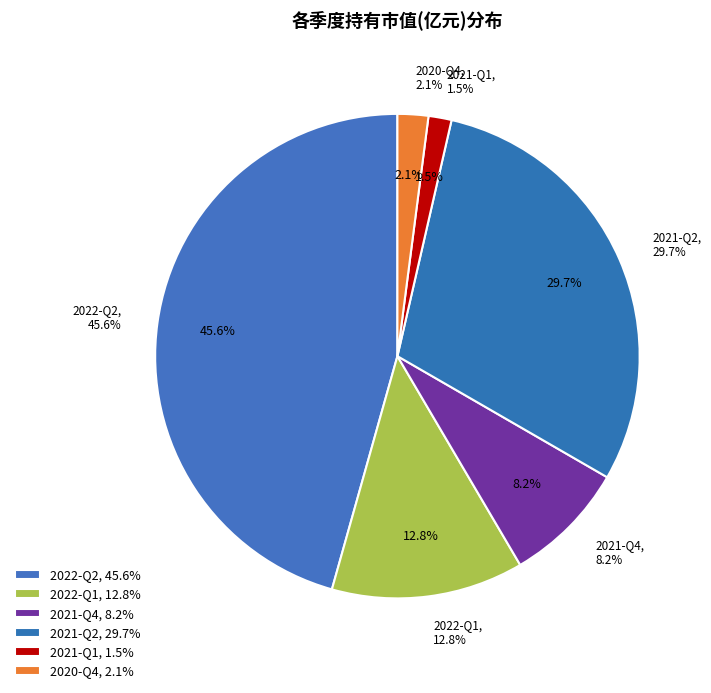

To the nearest percent, what is the average slice percentage?

17%